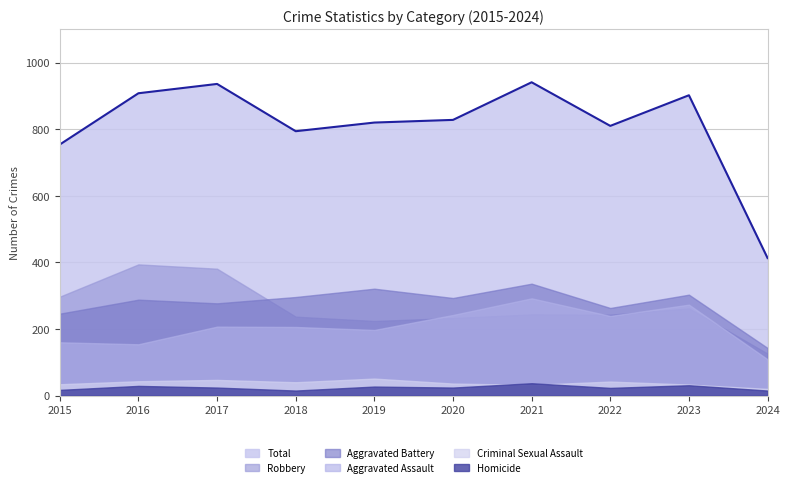

Where does the Criminal Sexual Assault series first go above 40?

2016